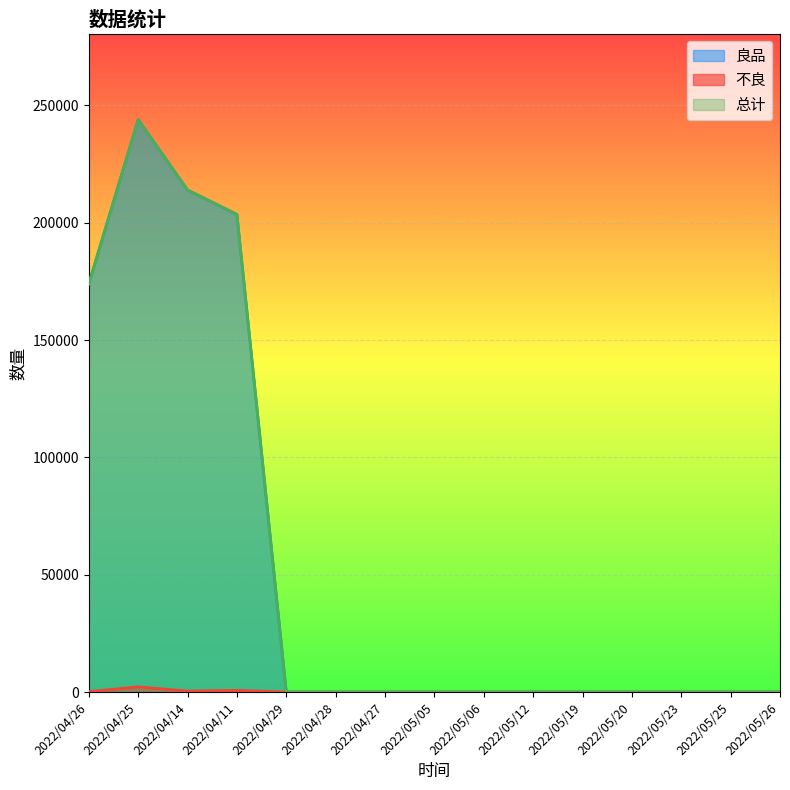

How many series are shown in this chart?

3